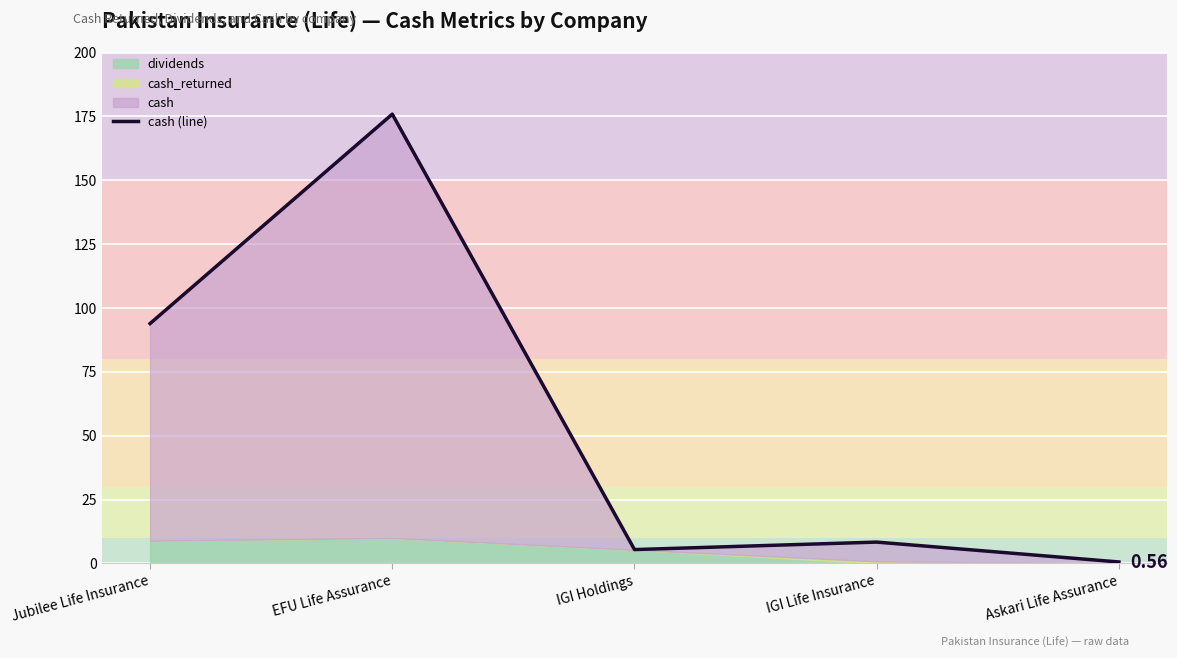

Which has a higher value, Askari Life Assurance or Jubilee Life Insurance?

Jubilee Life Insurance